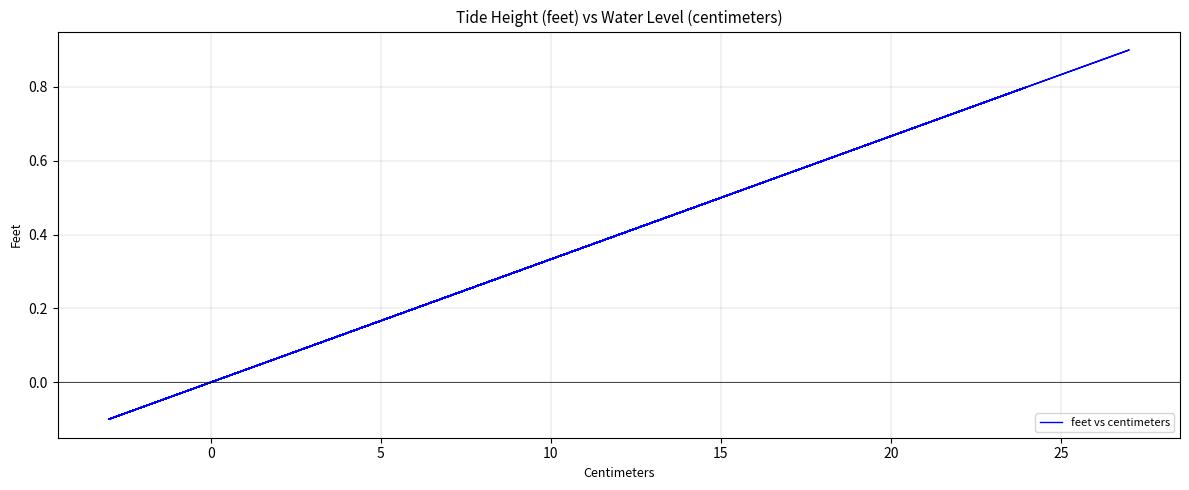

What is the smallest value displayed?

-0.1